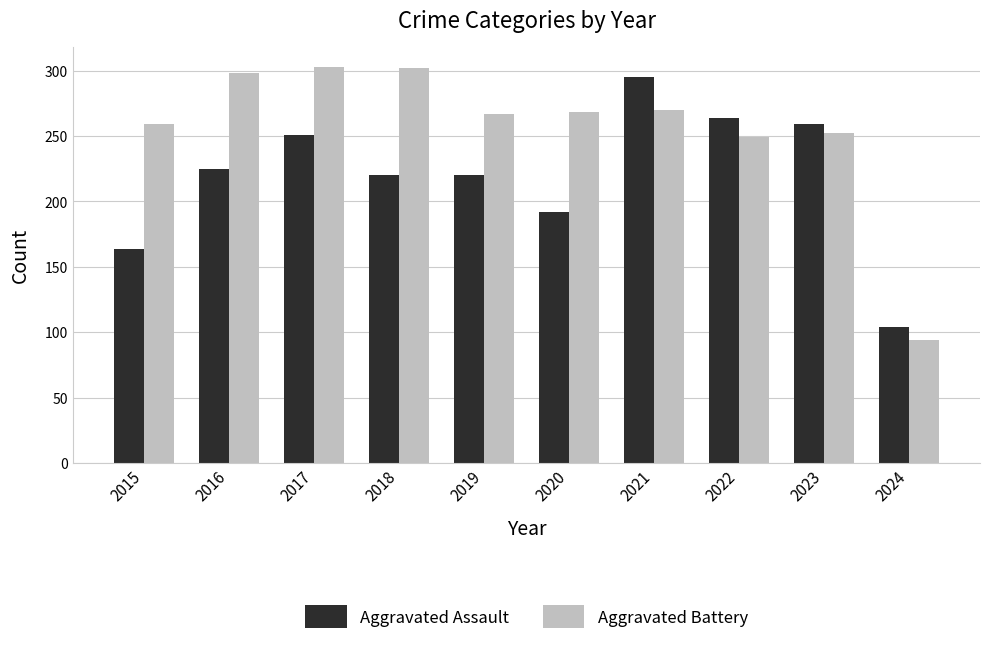

What is the average value of the Aggravated Assault series?

219